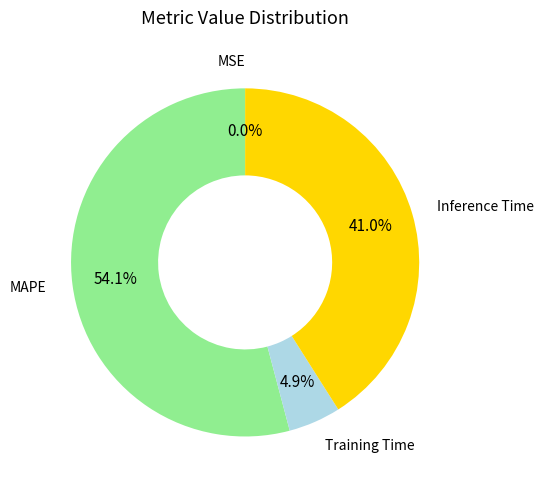

Is there a majority slice in this chart?

Yes